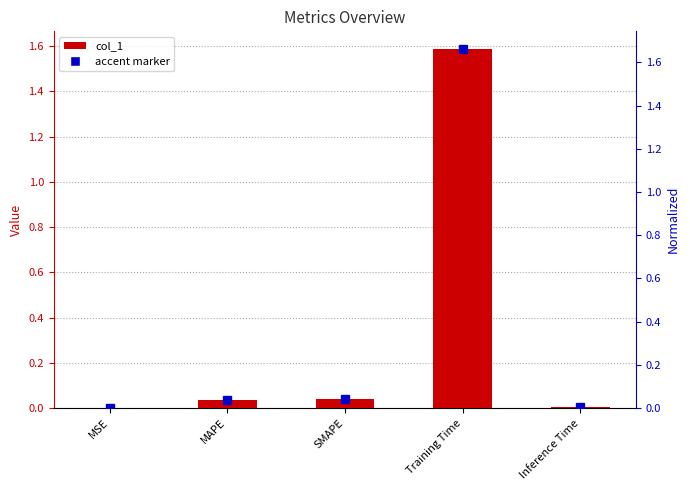

Reading left to right, extract all data points from this chart.

MSE=0.0	MAPE=0.0	SMAPE=0.0	Training Time=1.6	Inference Time=0.0